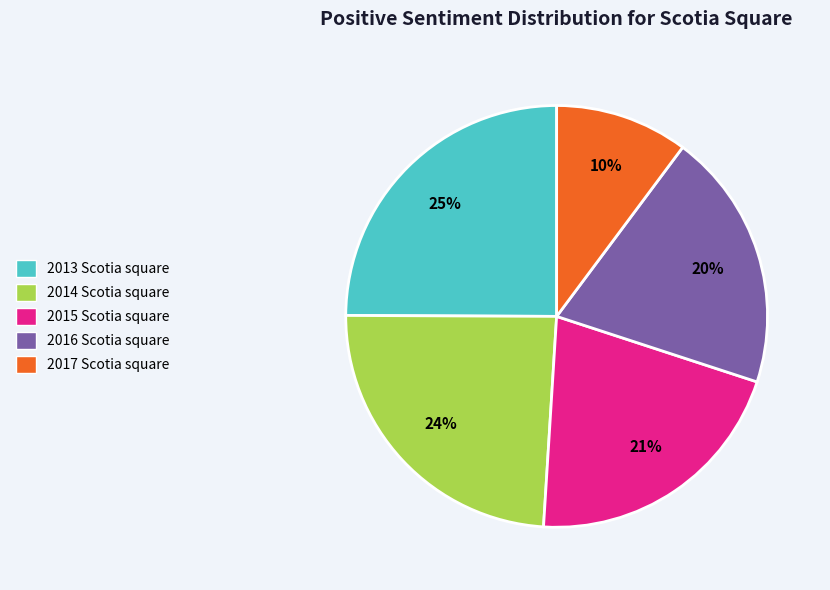

Do 2016 Scotia square and 2017 Scotia square together represent more than half of the pie?

No